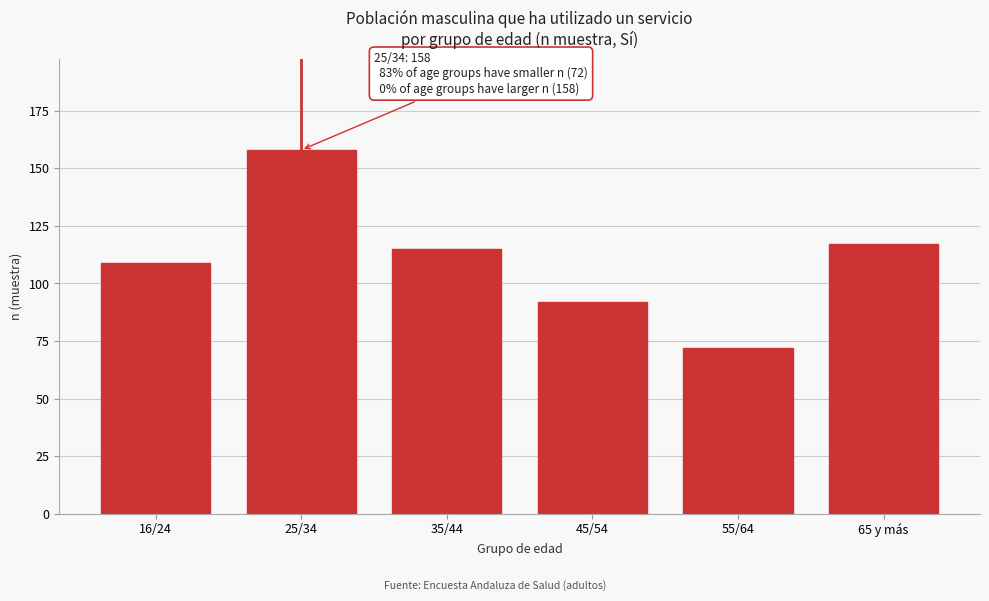

Reading left to right, list all the values displayed in this chart.

16/24=109	25/34=158	35/44=115	45/54=92	55/64=72	65 y más=117